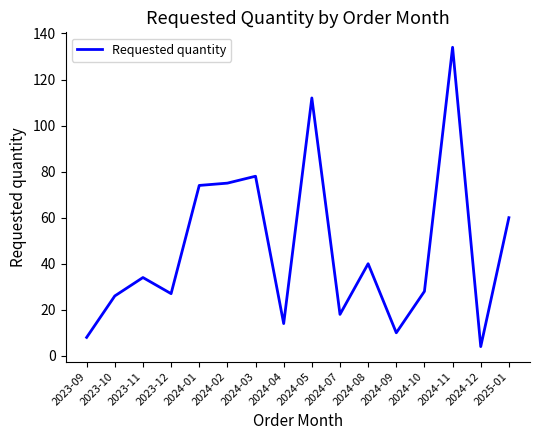

What is the greatest value displayed?

134